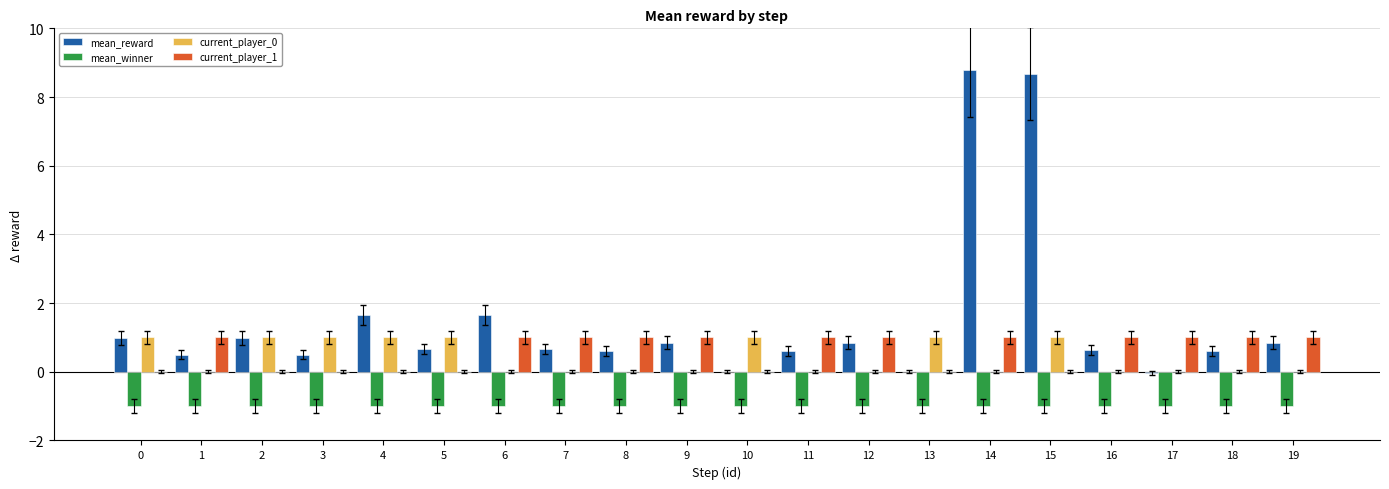

How many series are shown in this chart?

4